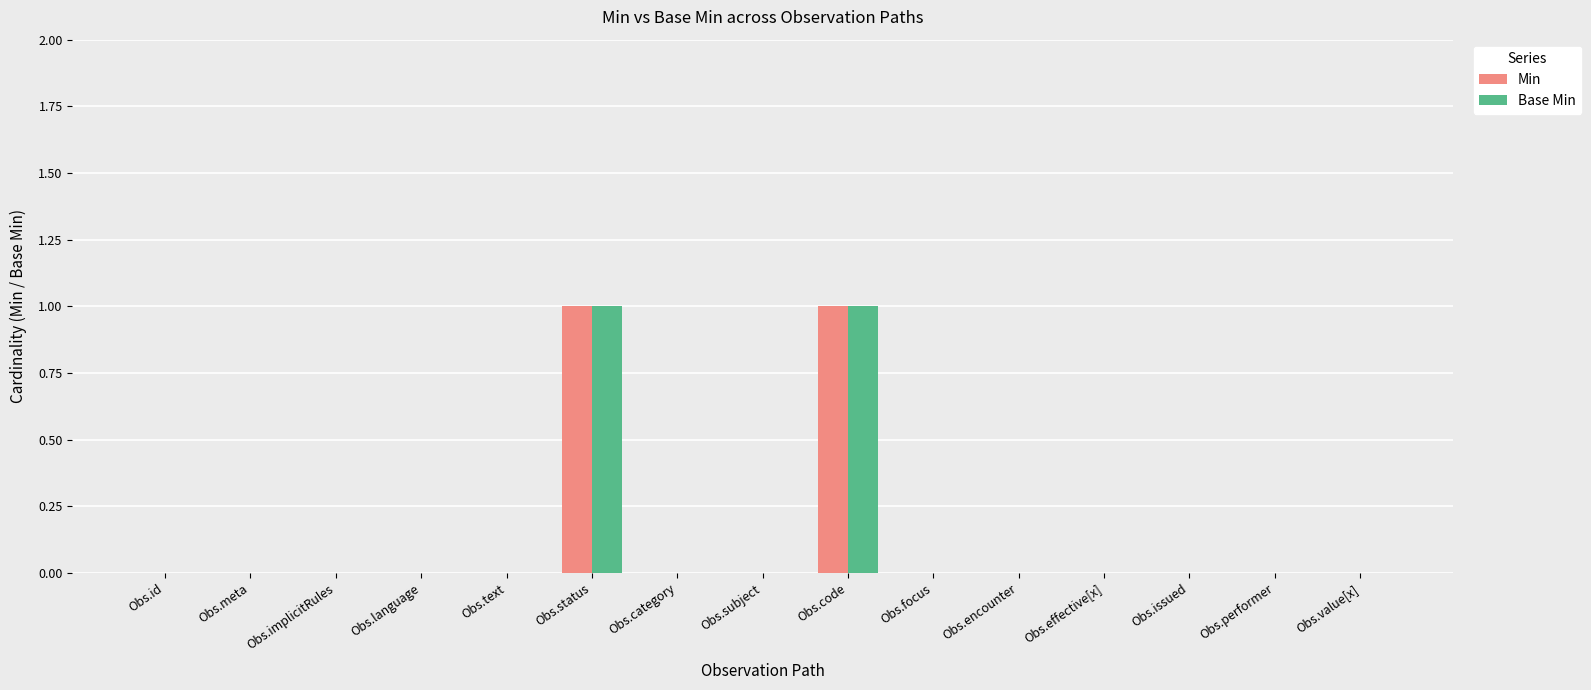

Is the value of Min at Obs.code greater than the value of Base Min at Obs.issued?

Yes